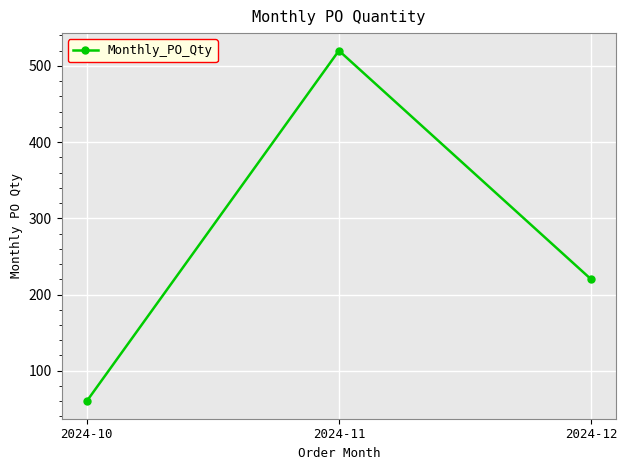

How many series are shown in this chart?

1